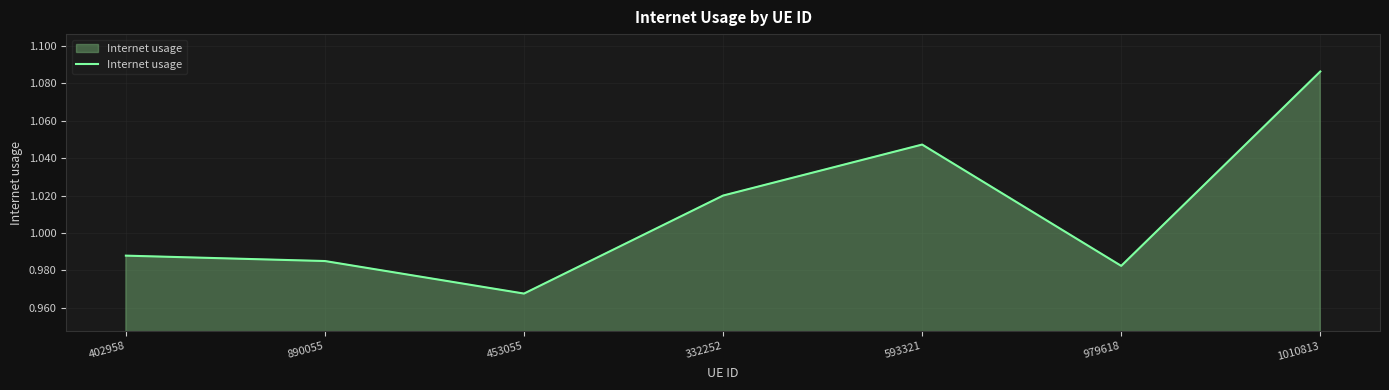

The chart shows a value of 1.4 at 402958. True or false?

False